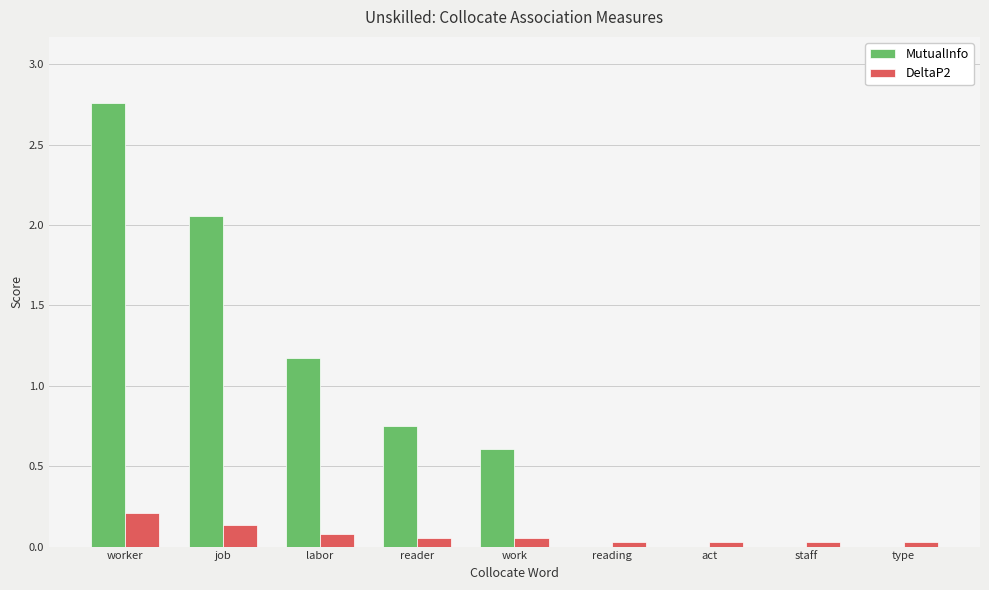

How many series are shown in this chart?

2